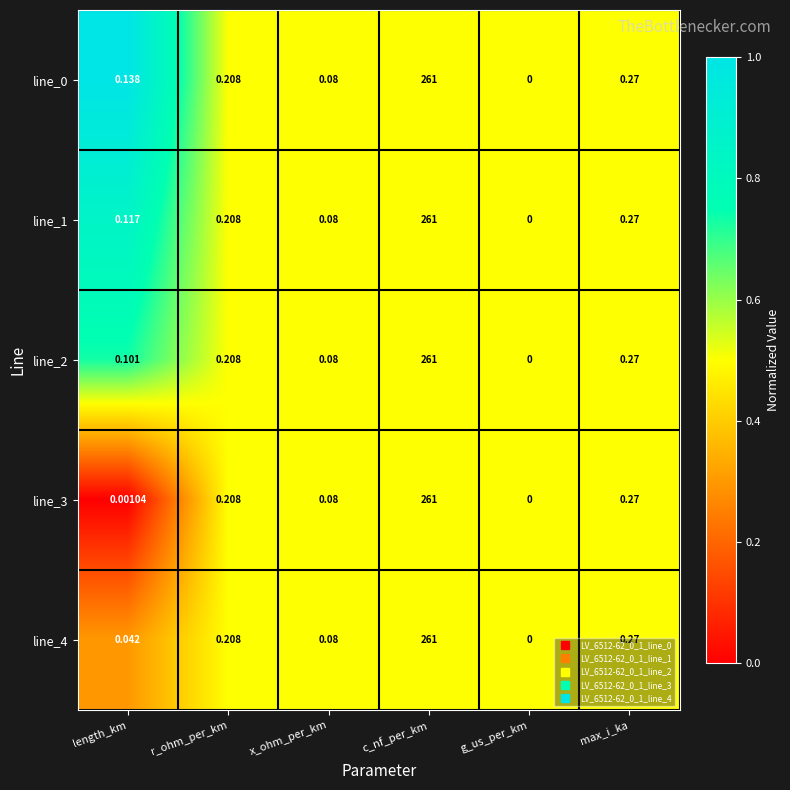

Which label corresponds to the largest value in the chart?

c_nf_per_km